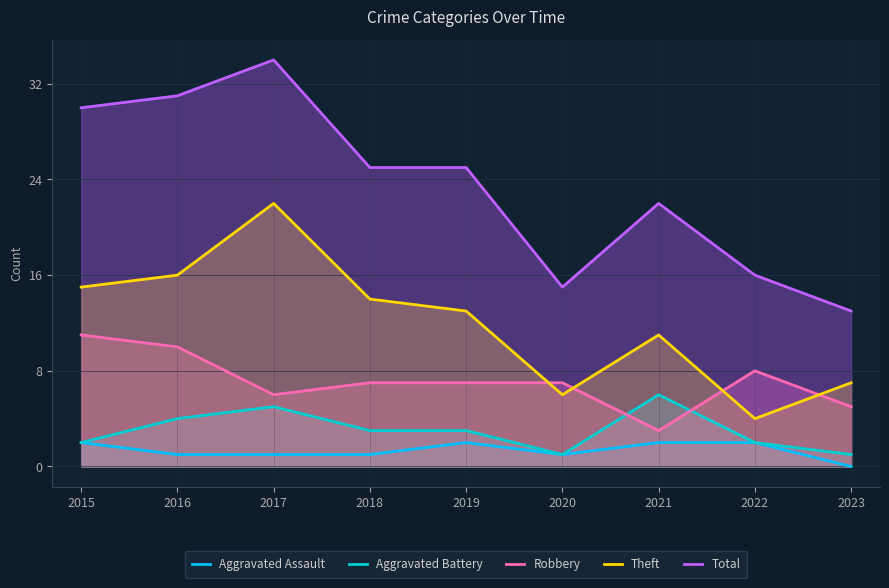

What is the approximate value of Aggravated Assault at 2017?

1